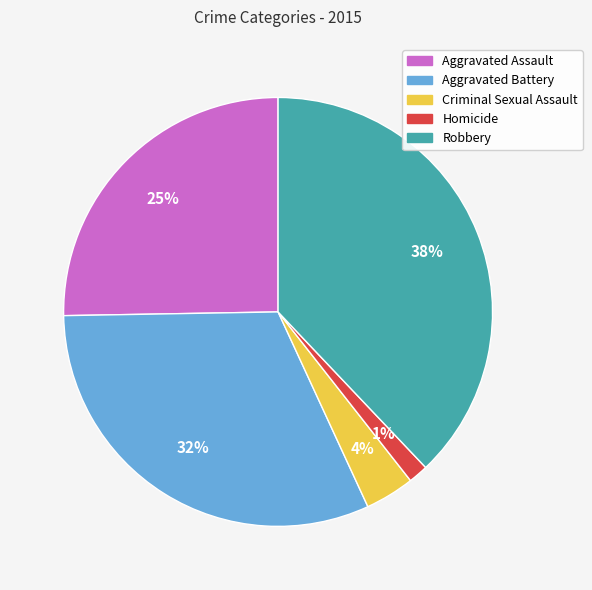

Approximately how many times larger is the value at Criminal Sexual Assault compared to Robbery?

0.1